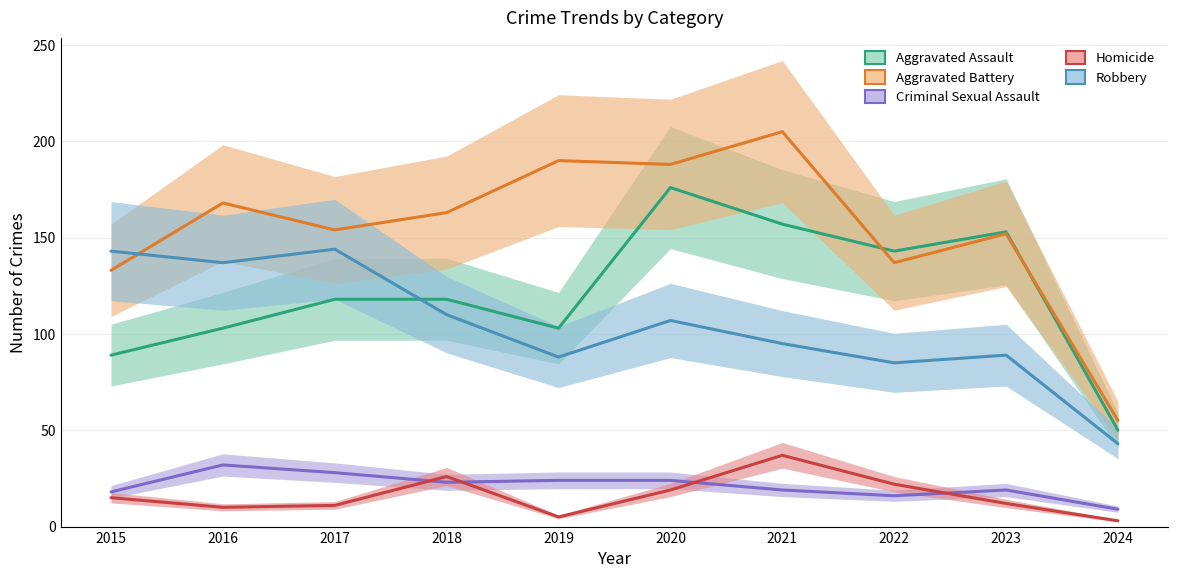

Is this an area chart (filled region under the line)?

No